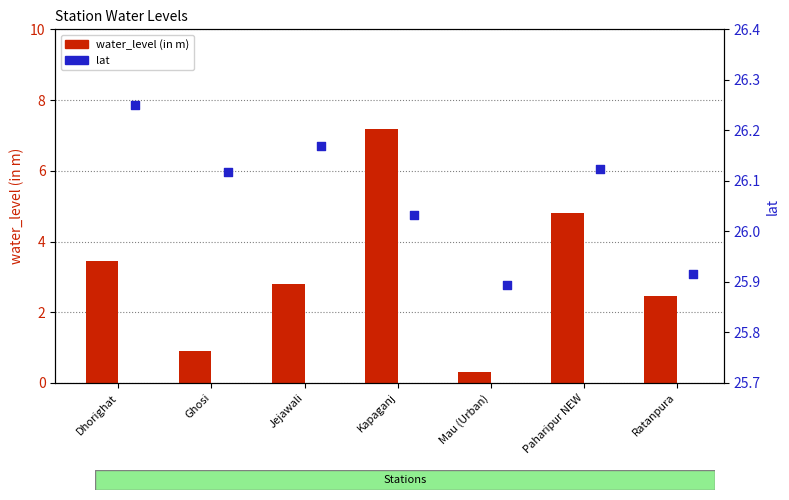

At which category is the sum across all series the highest?

Kapaganj